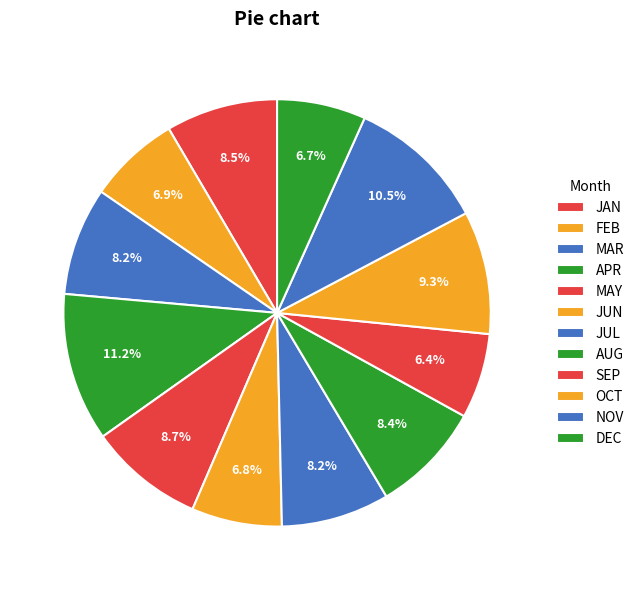

How many slices are in this pie chart?

12